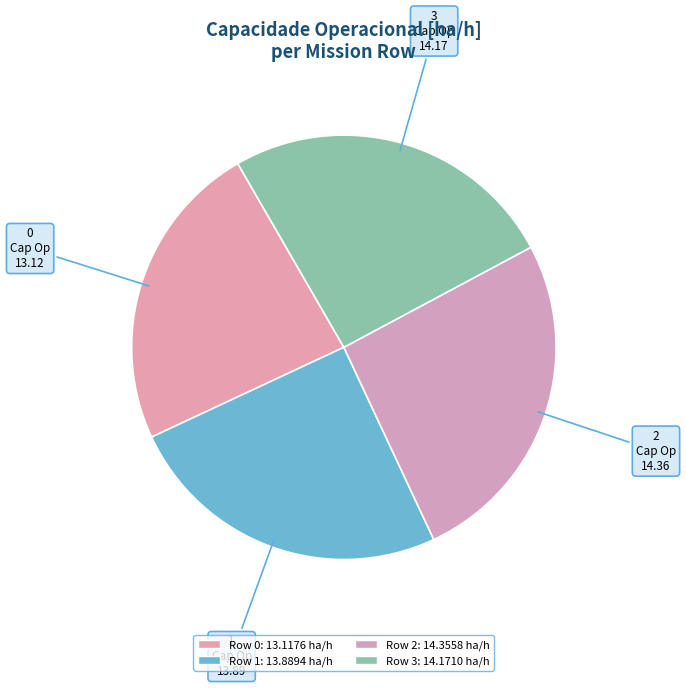

Count the number of slices in the pie.

4